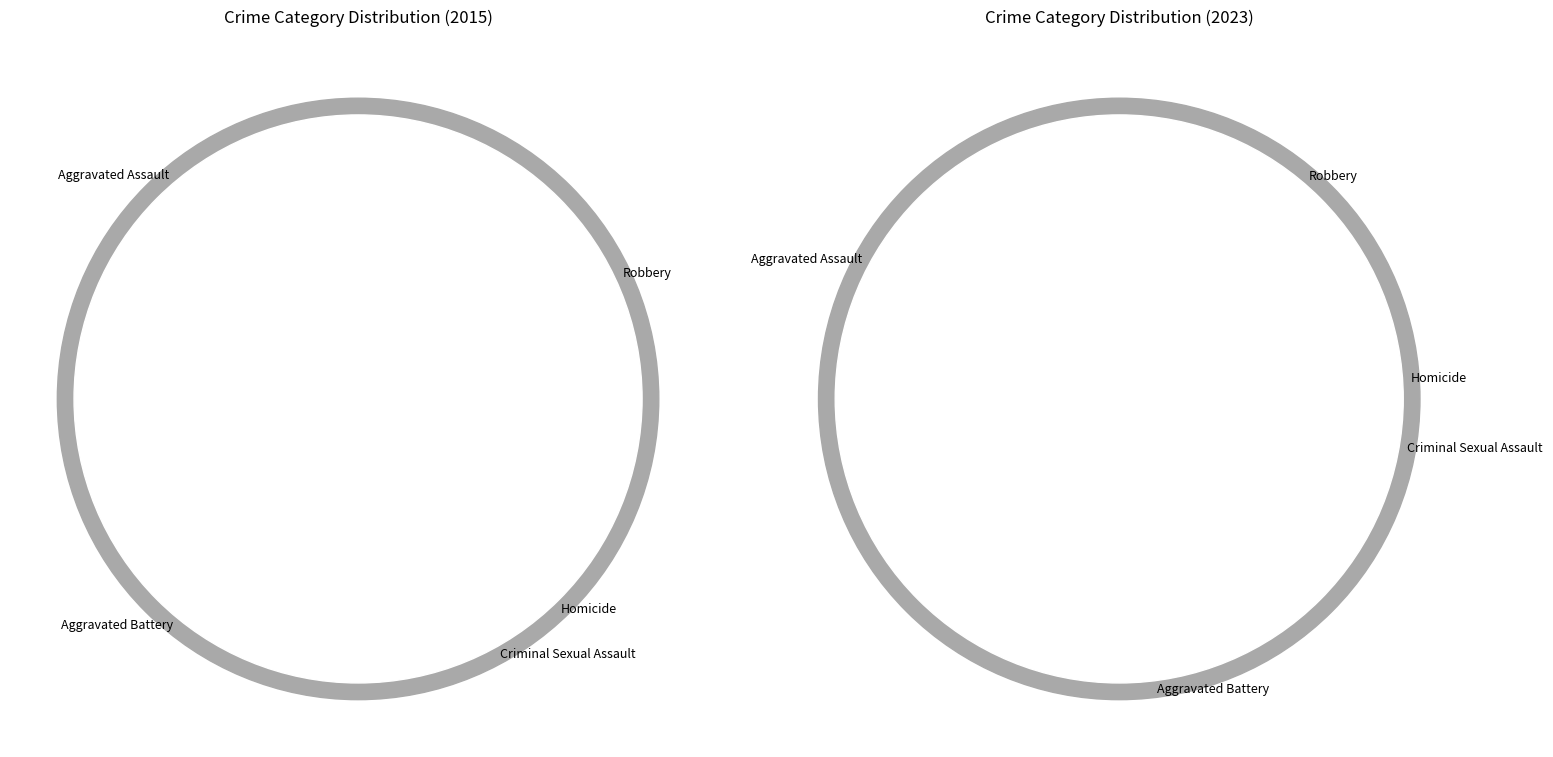

What is the smallest slice in the pie chart?

Homicide